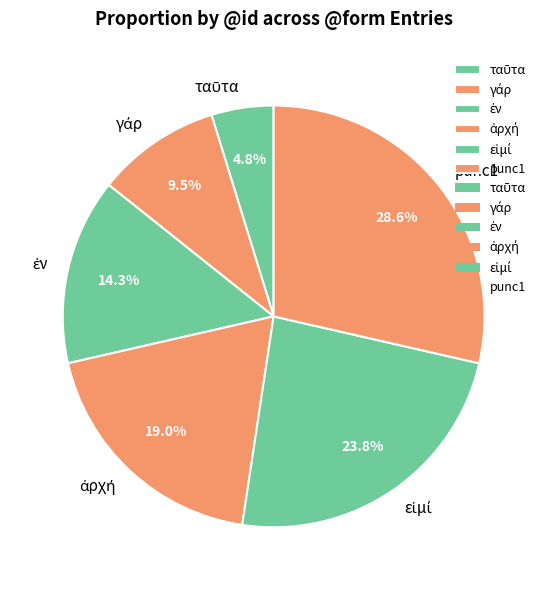

Does any single category account for the majority?

No